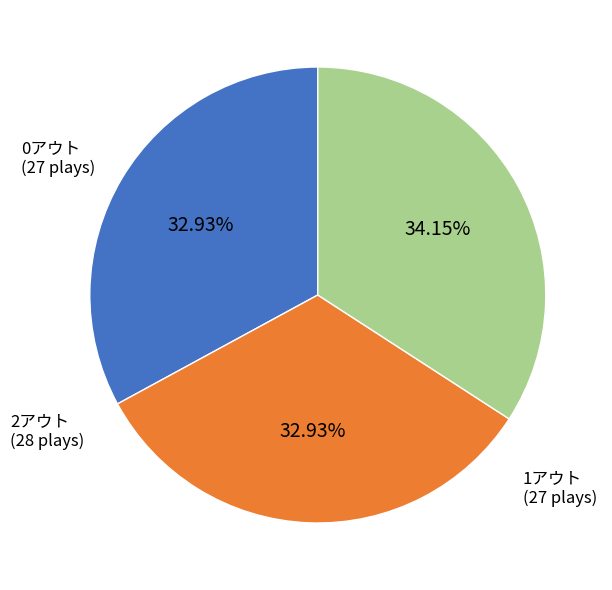

Does any single category account for the majority?

No